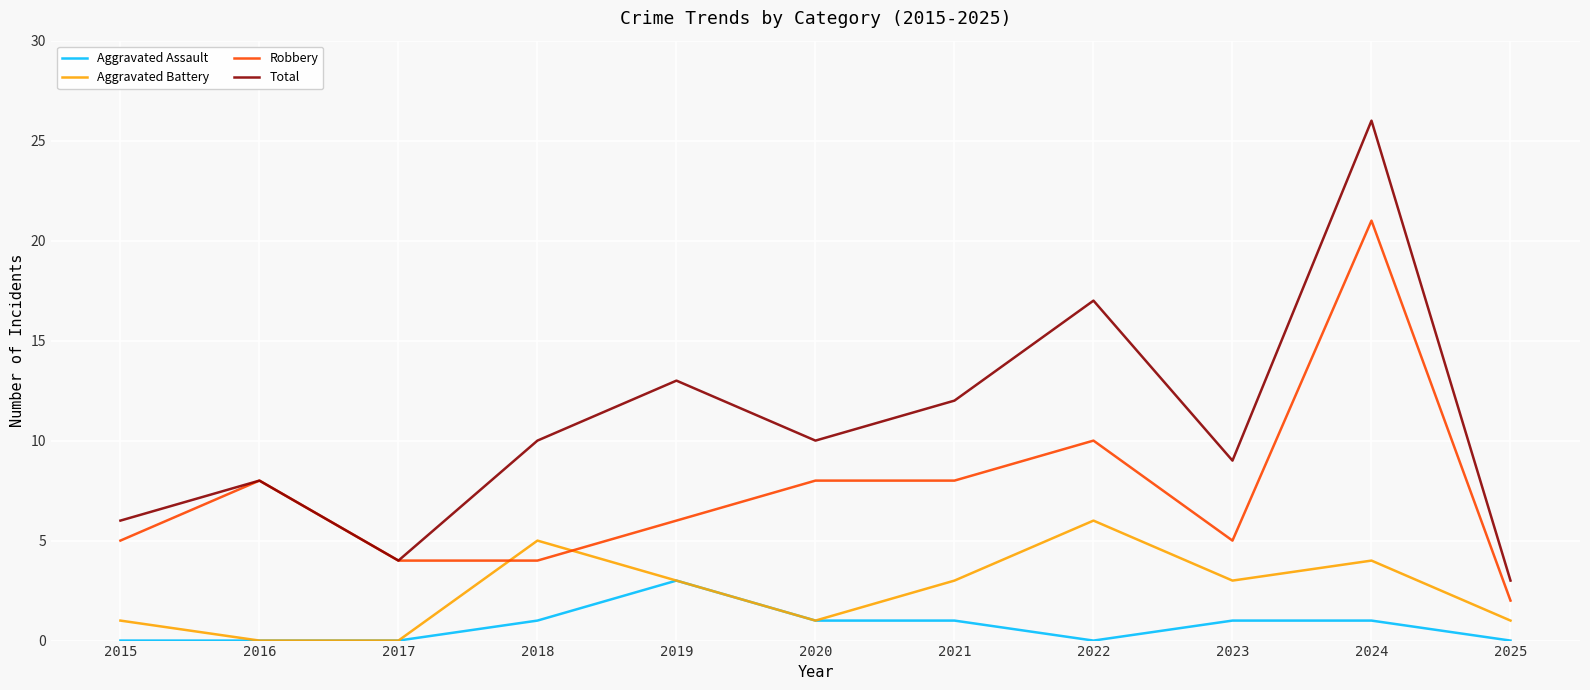

What is the spread (max minus min) of values at 2016?

8